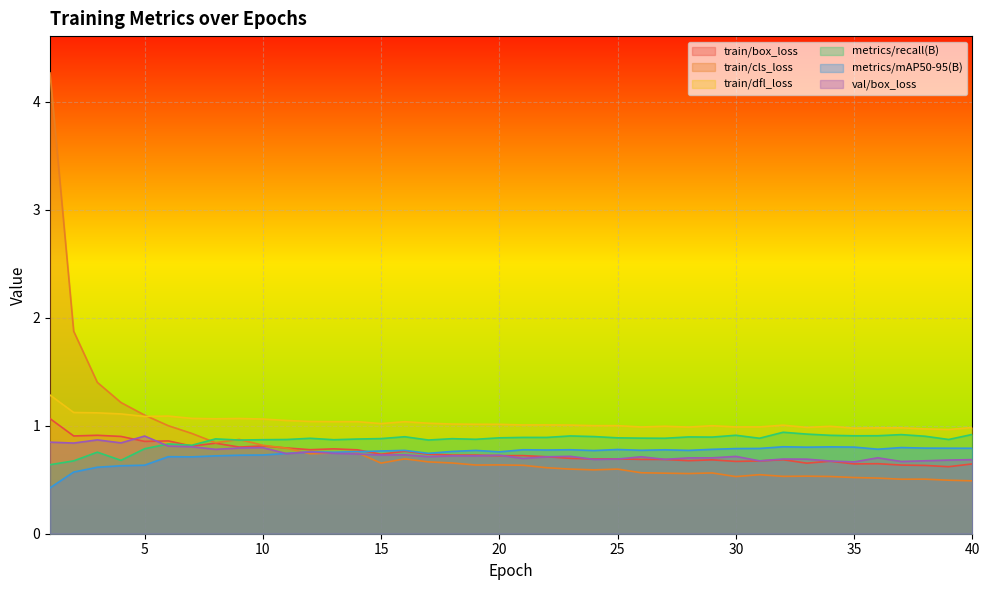

True or false: val/box_loss has a value of 0.2 at 13.

False